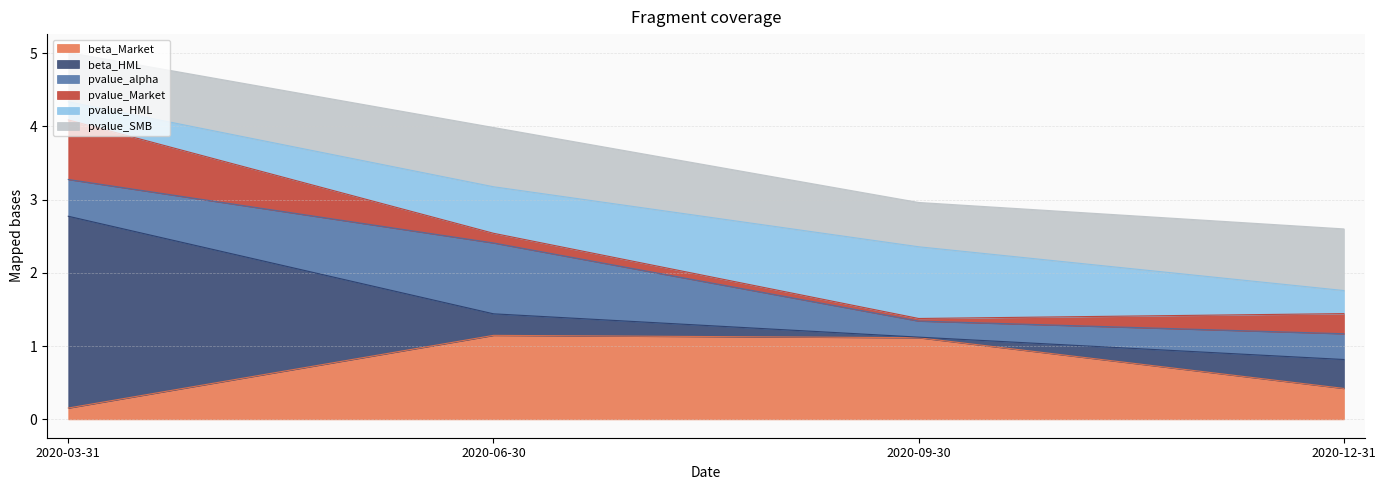

What are all the series names shown in the legend?

beta_Market, beta_HML, pvalue_alpha, pvalue_Market, pvalue_HML, pvalue_SMB